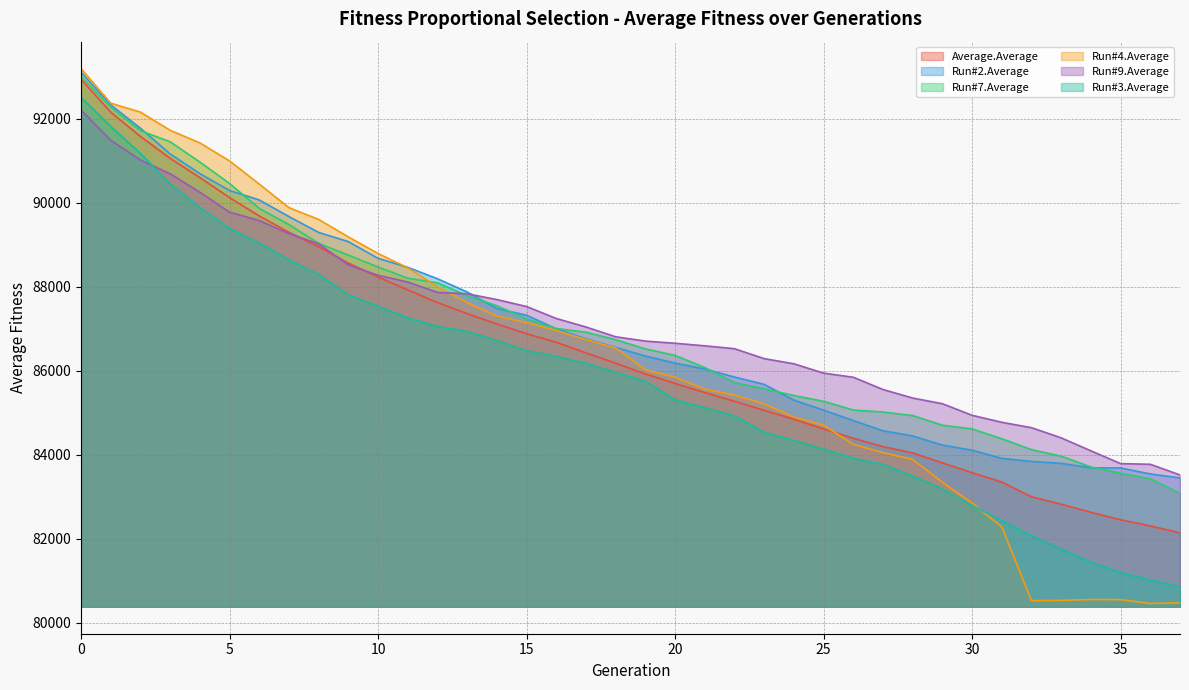

After their last crossing, which series has the higher values: Run#9.Average or Run#3.Average?

Run#9.Average